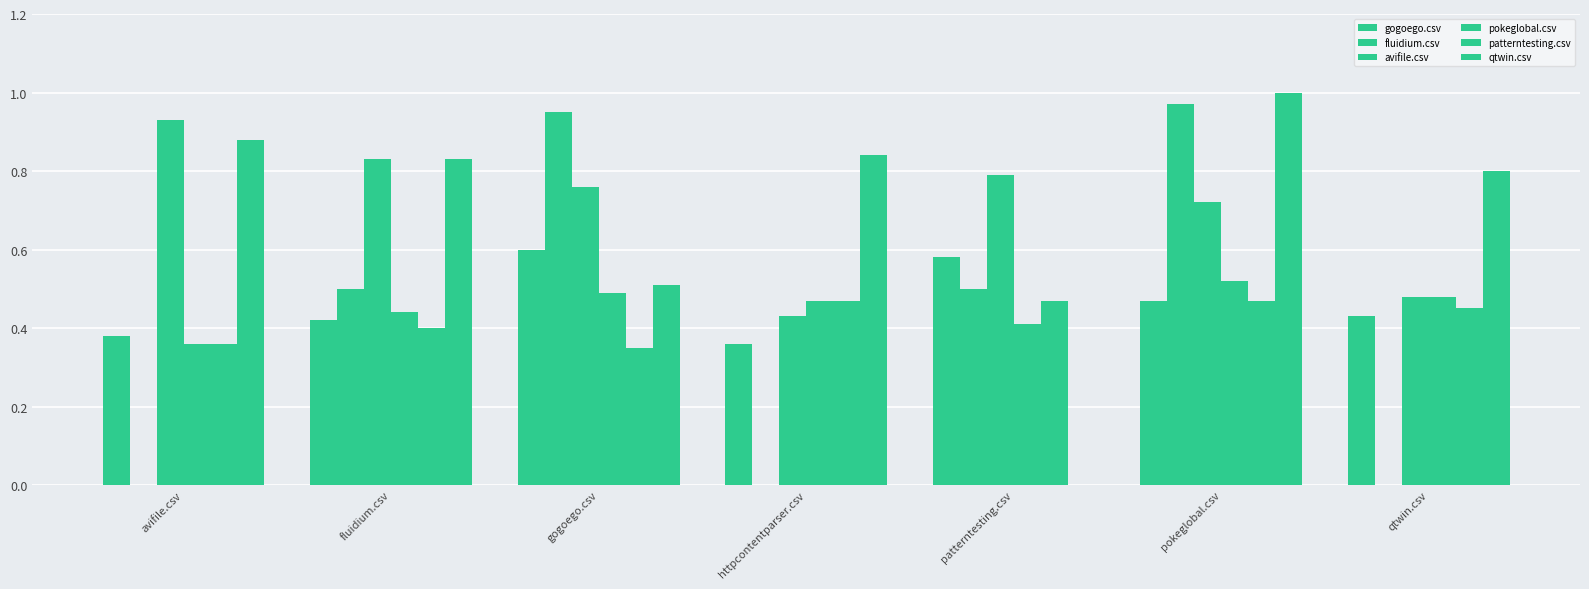

Count the number of categories in the chart.

7